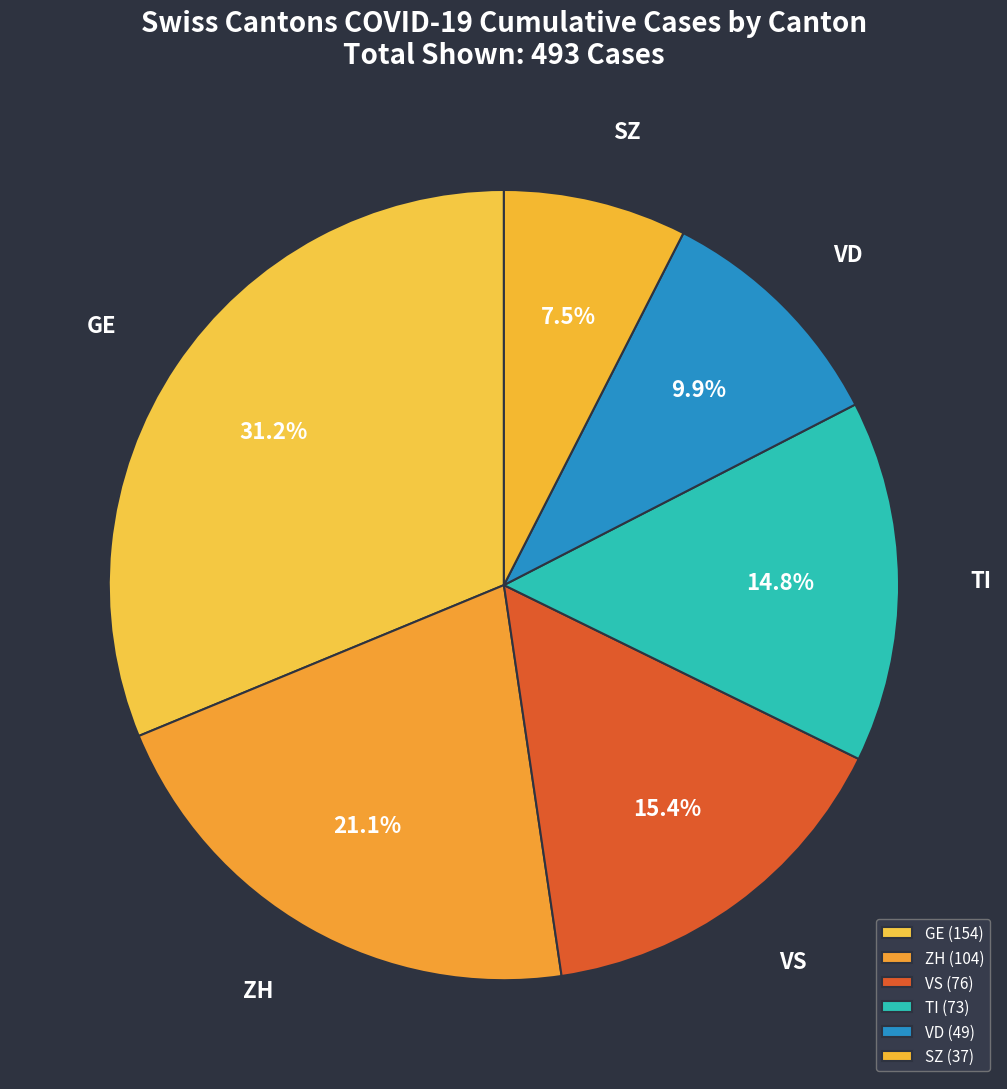

What portion of the pie excludes ZH?

78.9%